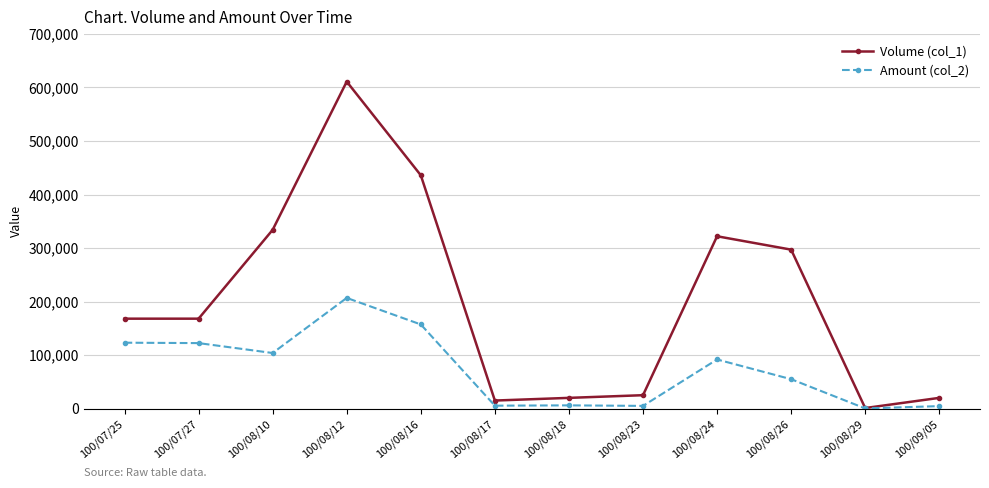

Where is Amount (col_2) nearest to the value 103530?

100/08/10